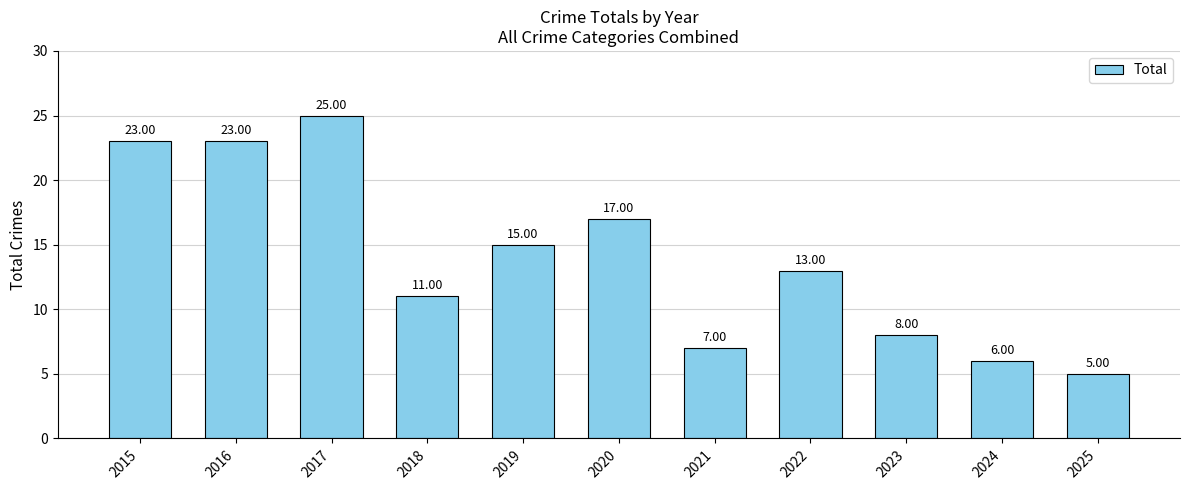

Reading right to left, transcribe all the data shown in this chart.

2025=5	2024=6	2023=8	2022=13	2021=7	2020=17	2019=15	2018=11	2017=25	2016=23	2015=23